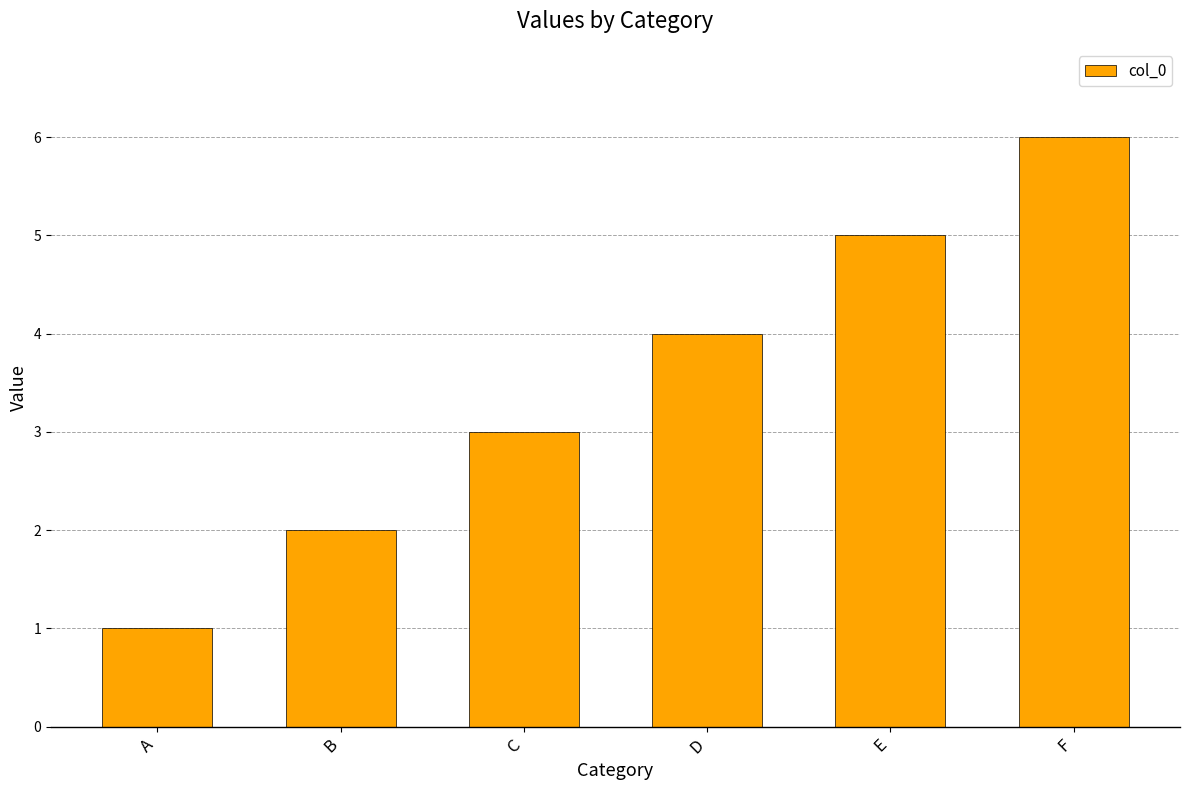

Reading left to right, extract all data points from this chart.

A=1	B=2	C=3	D=4	E=5	F=6